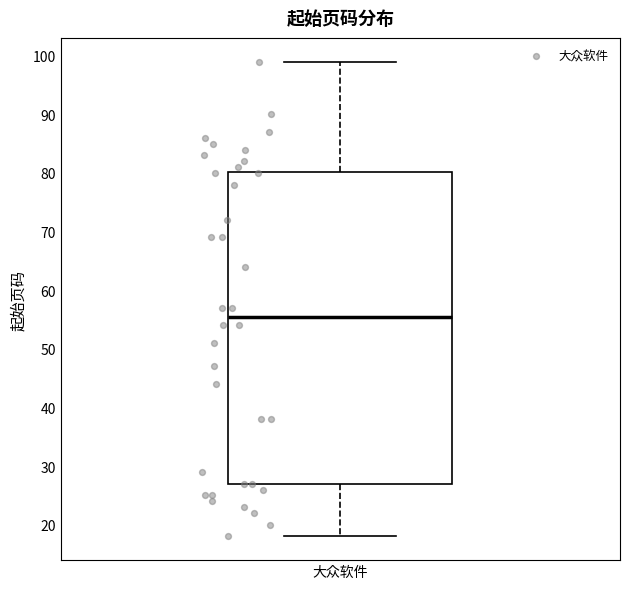

Read this box plot against the y-axis: the position of the median line, the range covered by the box, and the ends of both whiskers. The values are not printed on the chart, so give them approximately, as read against the axis.

median 56, box 27 to 80, whiskers 18 to 99